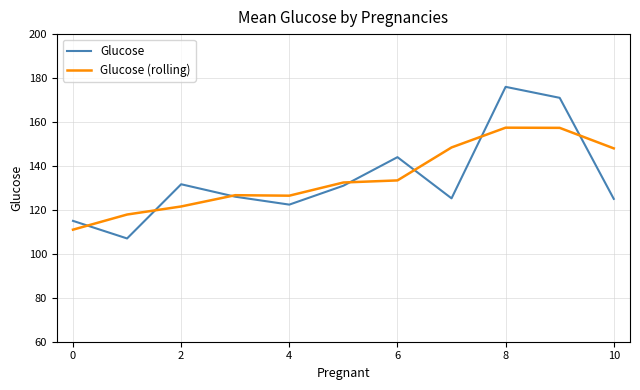

Which series has the largest range (max minus min)?

Glucose